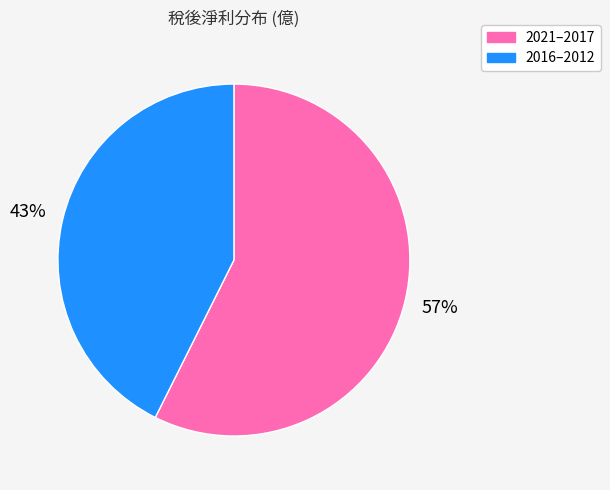

How many slices are in this pie chart?

2